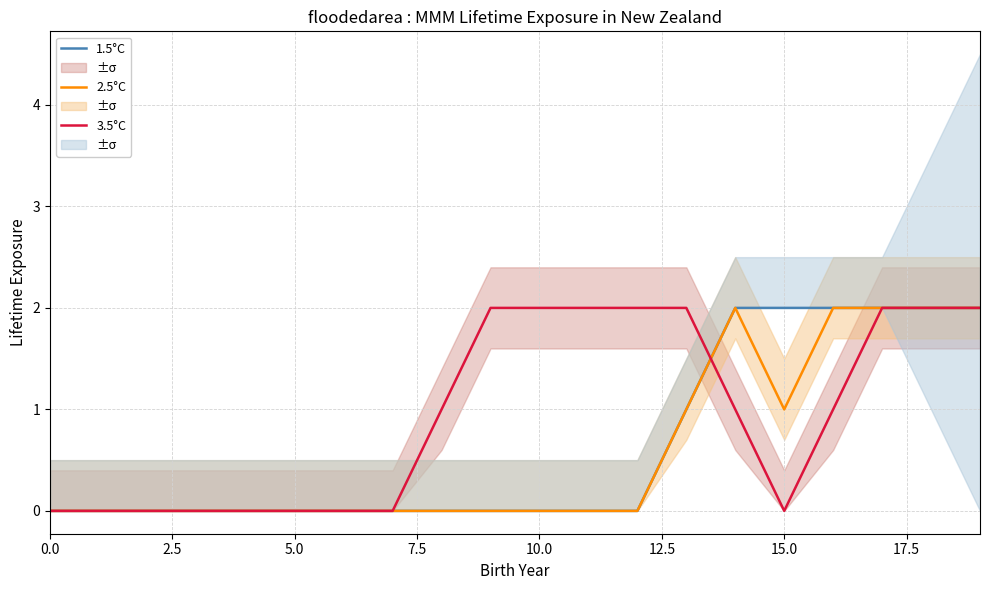

Is it true that 2.5°C equals 0 at 10.0?

True